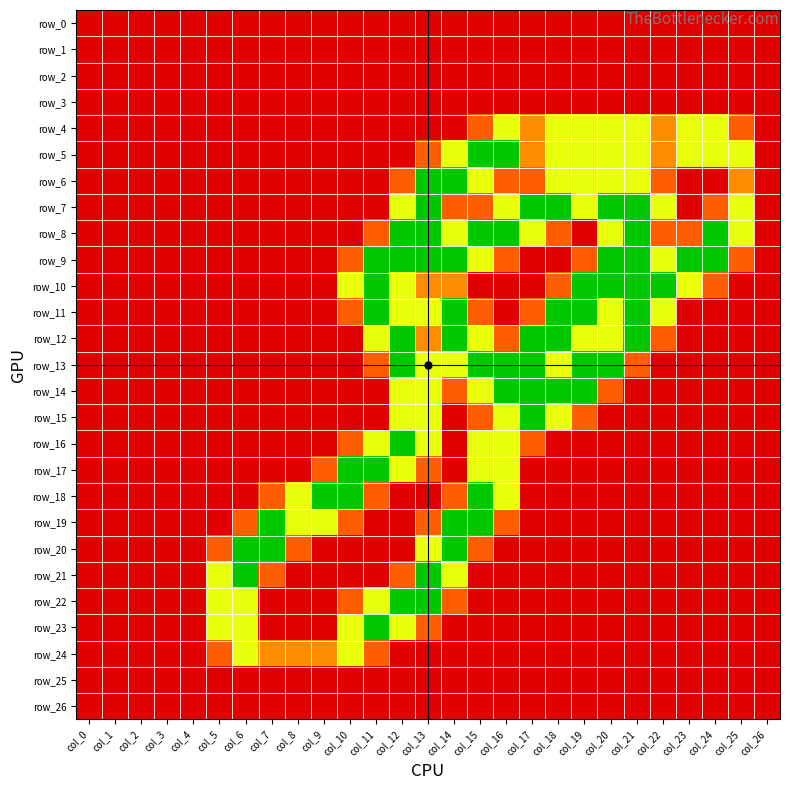

Is the value of row_10 at col_24 greater than the value of row_2 at col_13?

Yes